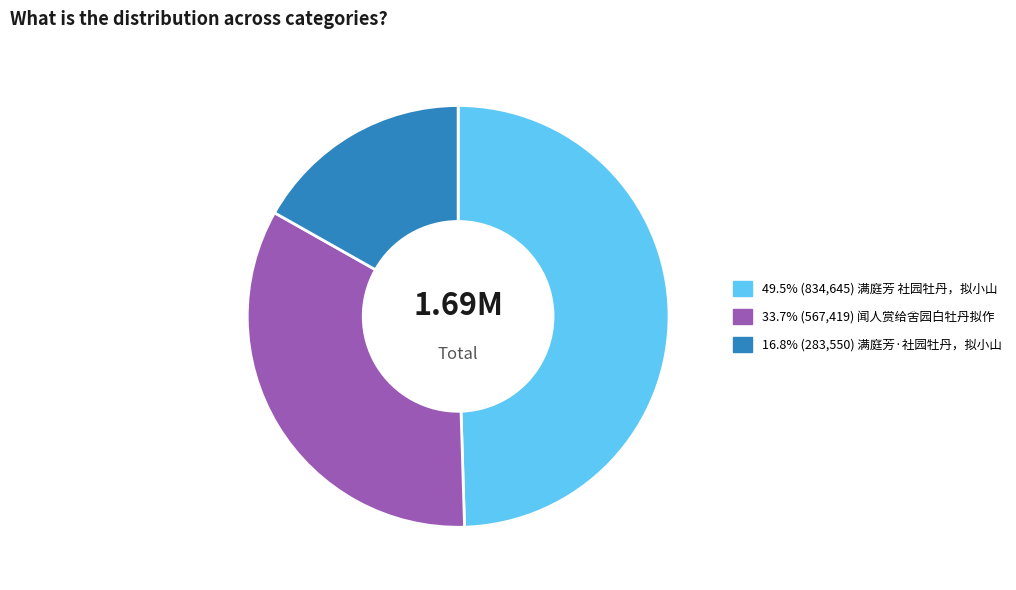

Is there a majority slice in this chart?

No